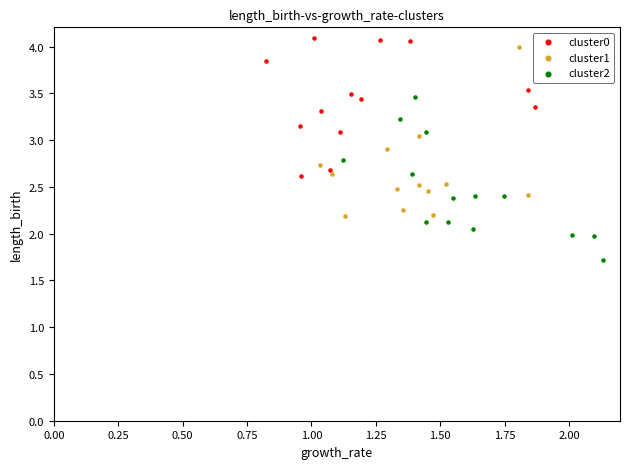

Which series reaches the maximum Y coordinate?

cluster0